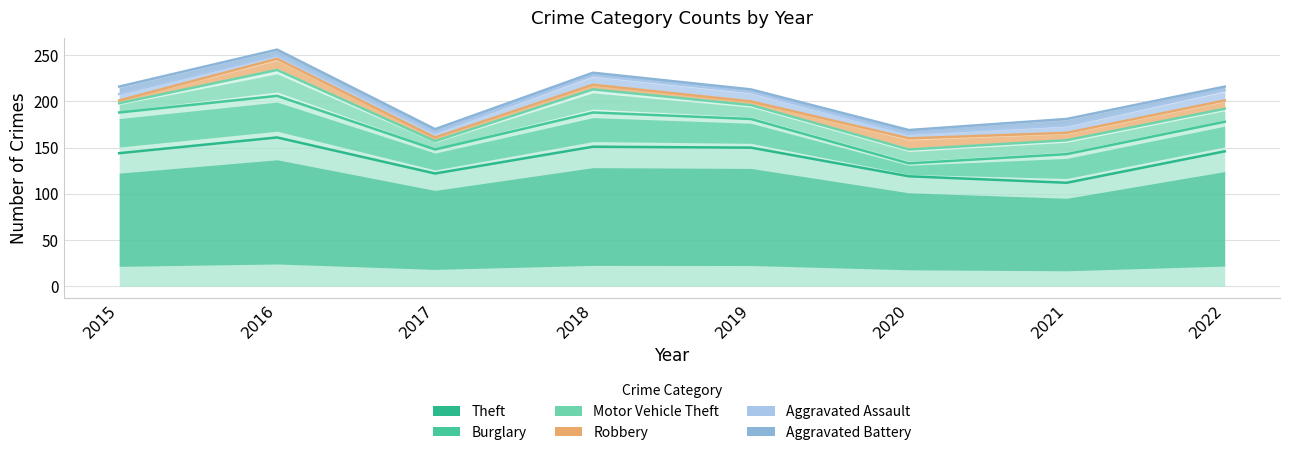

Reading left to right, transcribe all the data shown in this chart.

Theft: 2015=144	2016=161	2017=122	2018=151	2019=150	2020=119	2021=112	2022=146
Burglary: 2015=188	2016=206	2017=148	2018=188	2019=181	2020=133	2021=143	2022=178
Motor Vehicle Theft: 2015=198	2016=234	2017=157	2018=213	2019=196	2020=148	2021=158	2022=192
Robbery: 2015=201	2016=246	2017=161	2018=218	2019=200	2020=160	2021=166	2022=201
Aggravated Assault: 2015=208	2016=250	2017=166	2018=228	2019=210	2020=165	2021=174	2022=212
Aggravated Battery: 2015=216	2016=256	2017=170	2018=231	2019=213	2020=169	2021=181	2022=216